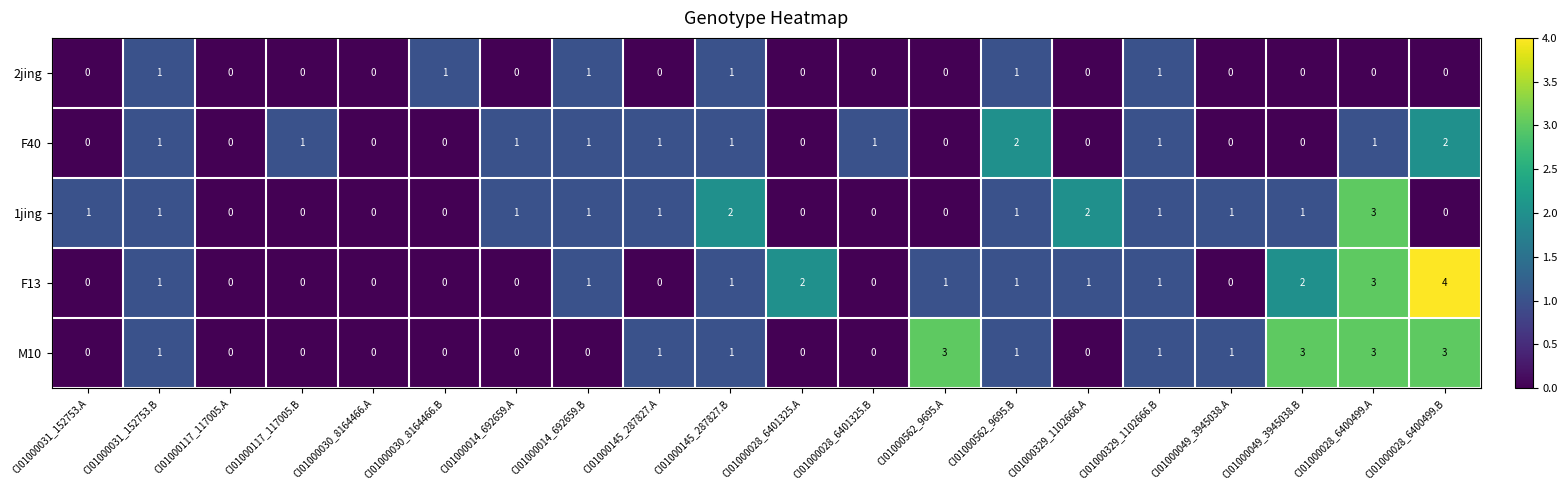

At which category is the sum across all series the highest?

CI01000028_6400499.A